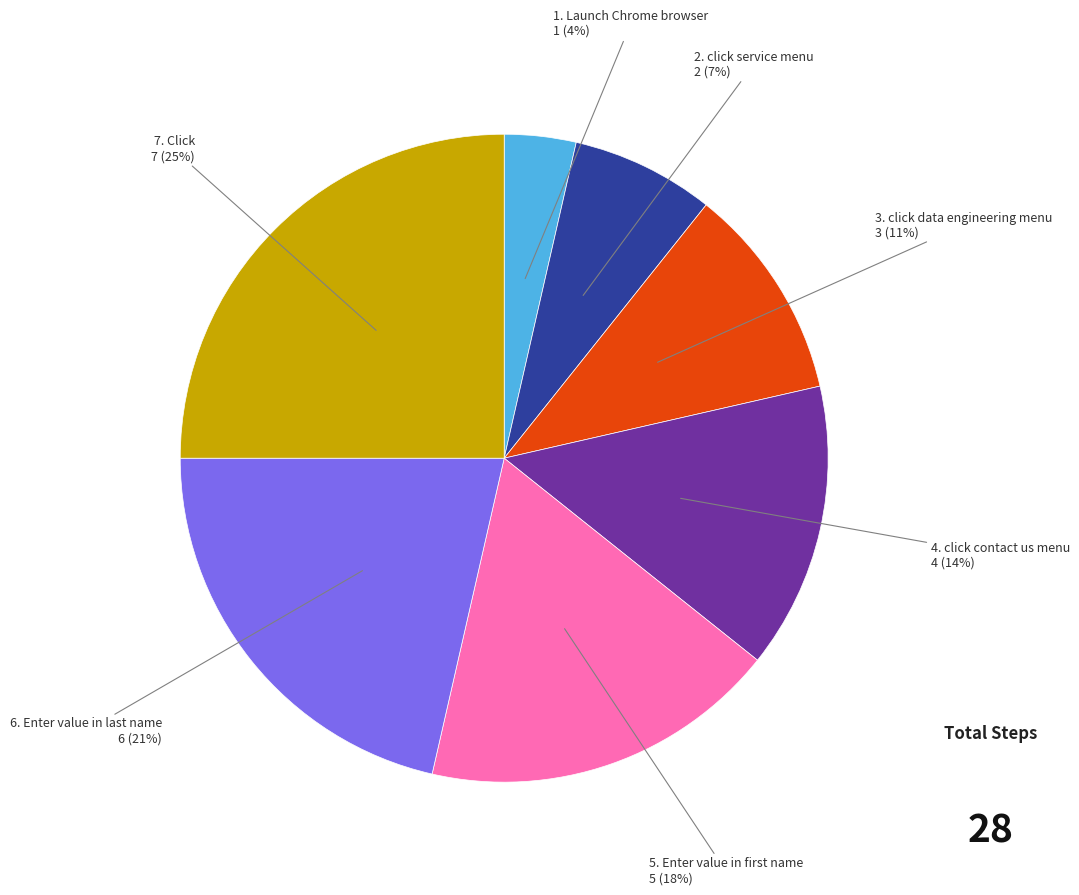

To the nearest percent, what is the average slice percentage?

14%